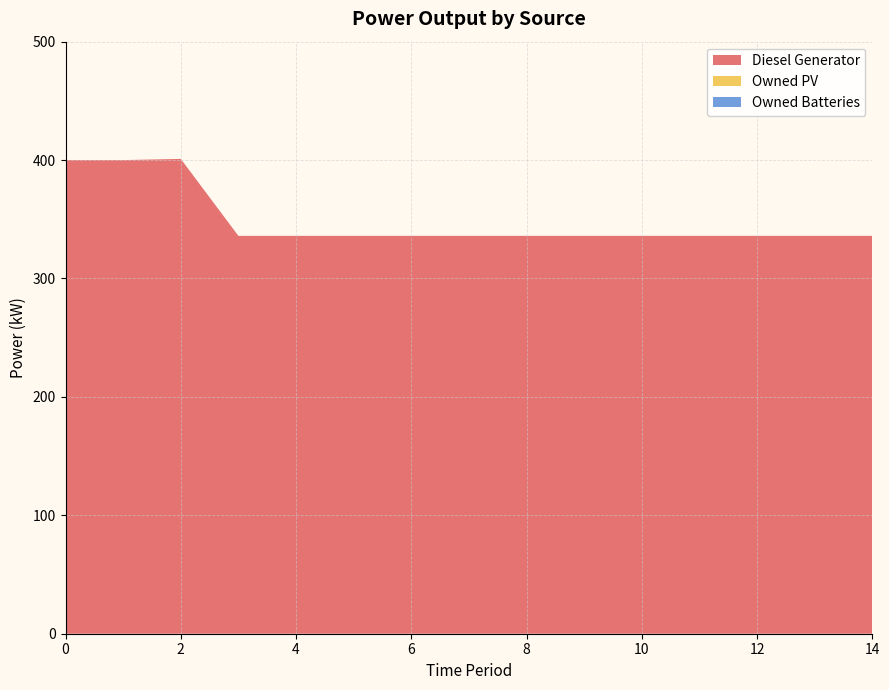

Reading right to left, extract all data points from this chart.

Diesel Generator: 336	336	336	336	336	336	336	336	336	336	336	336	401	400	400
Owned PV: 0	0	0	0	0	0	0	0	0	0	0	0	0	0	0
Owned Batteries: 0	0	0	0	0	0	0	0	0	0	0	0	0	0	0